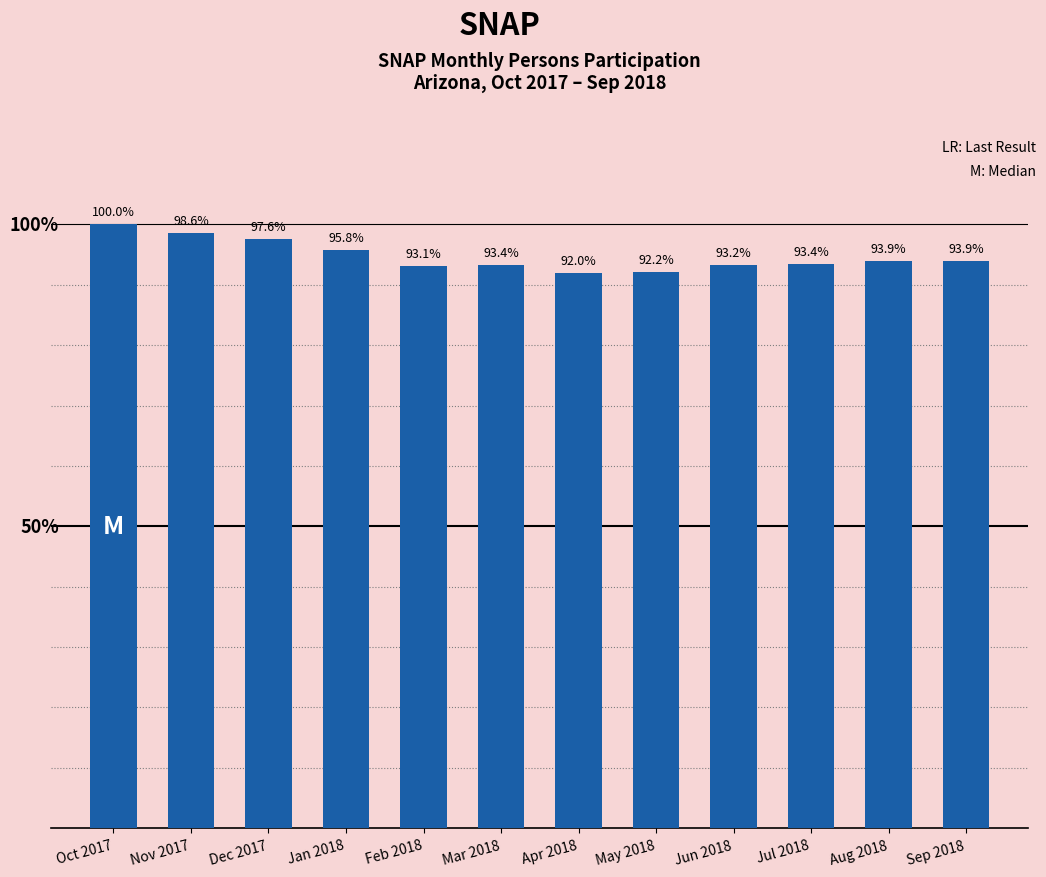

Rank the categories by value from lowest to highest.

Apr 2018, May 2018, Feb 2018, Jun 2018, Mar 2018, Jul 2018, Aug 2018, Sep 2018, Jan 2018, Dec 2017, Nov 2017, Oct 2017